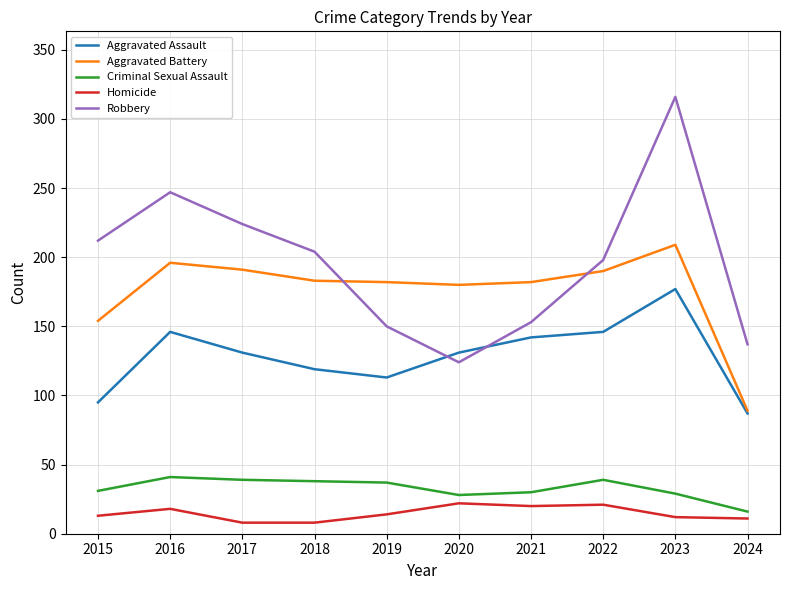

What is the difference between the highest and lowest values at 2024?

126